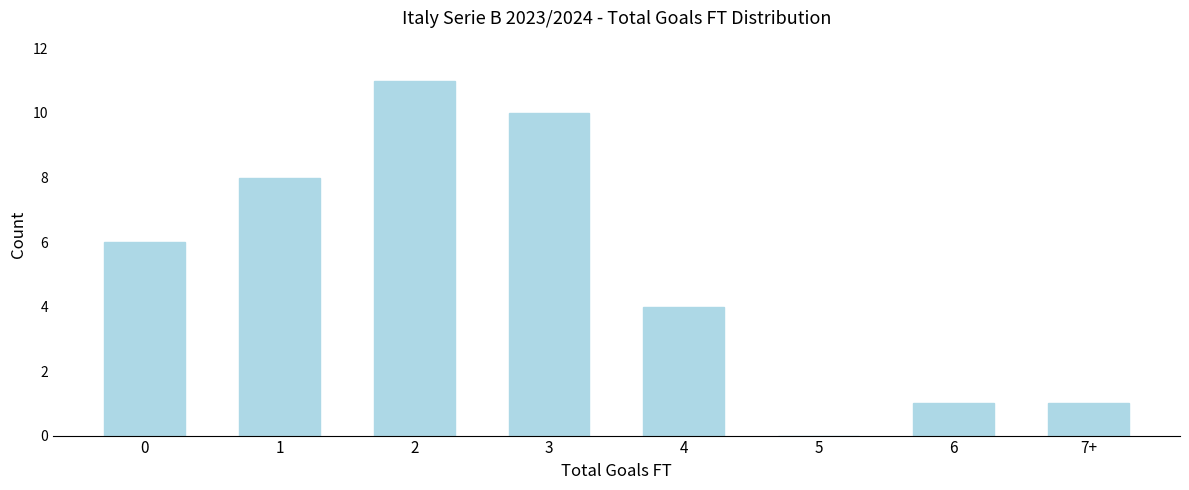

What is the greatest value displayed?

11